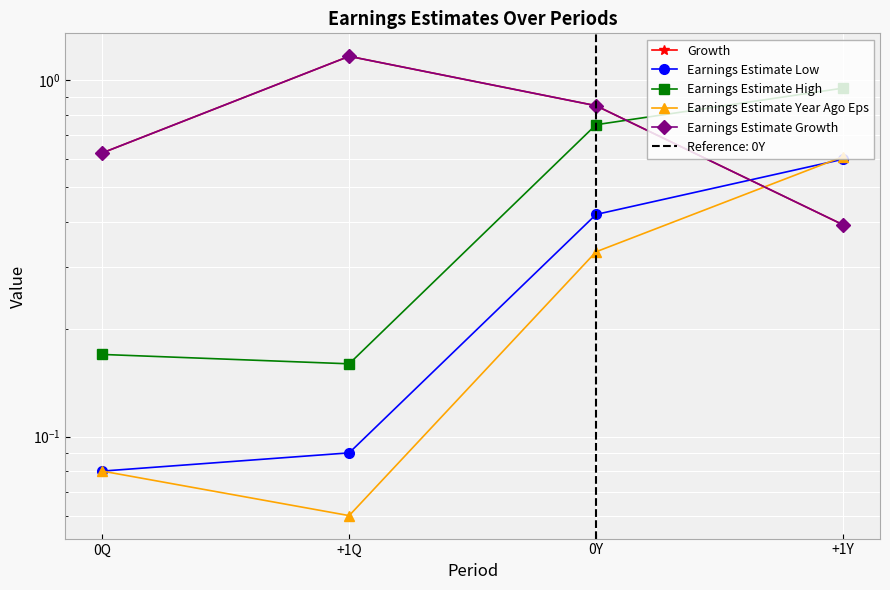

In Earnings Estimate Growth, how many points are higher than both neighbors (excluding endpoints)?

1